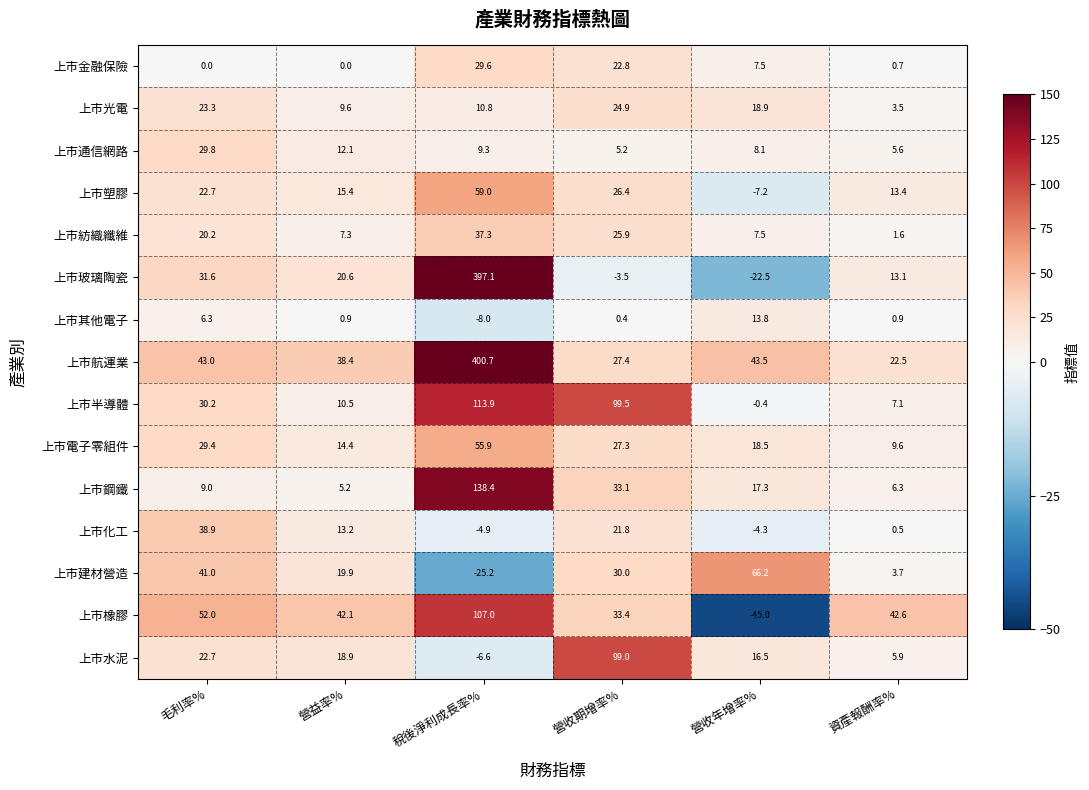

What is the difference between the maximum and minimum values in the 上市玻璃陶瓷 series?

419.6